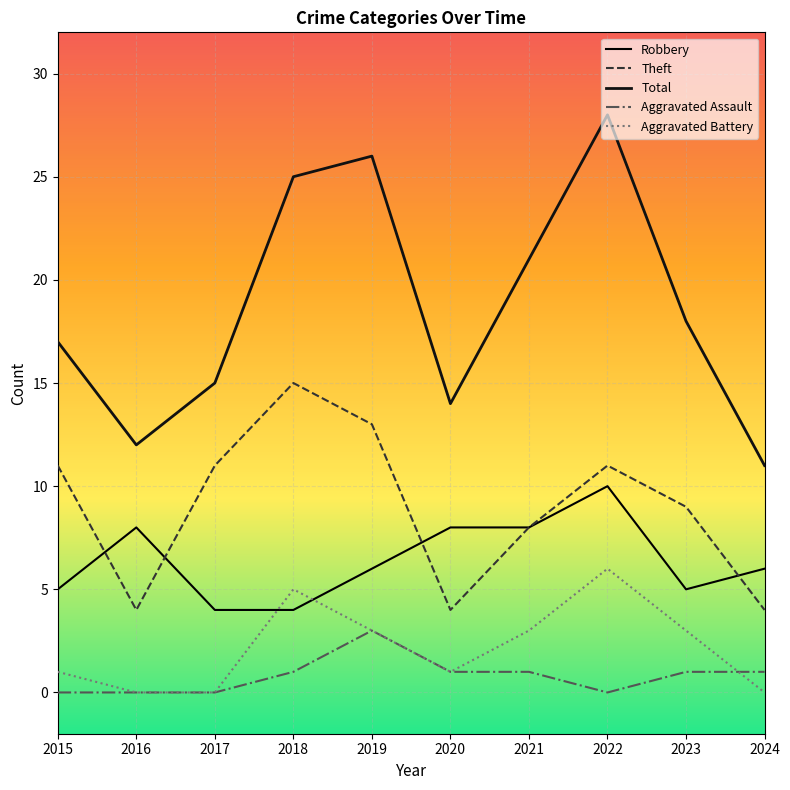

At which category does Aggravated Assault reach its first local peak?

2019